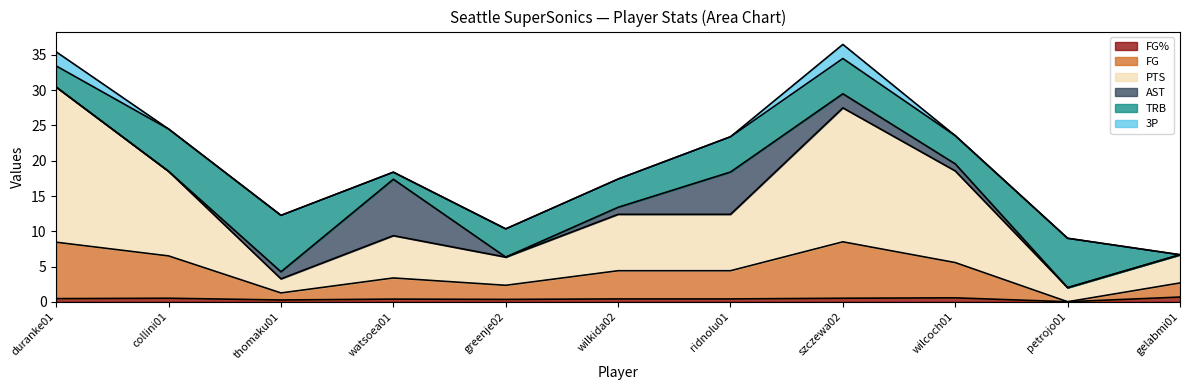

What is the highest value of the FG series?

8.5